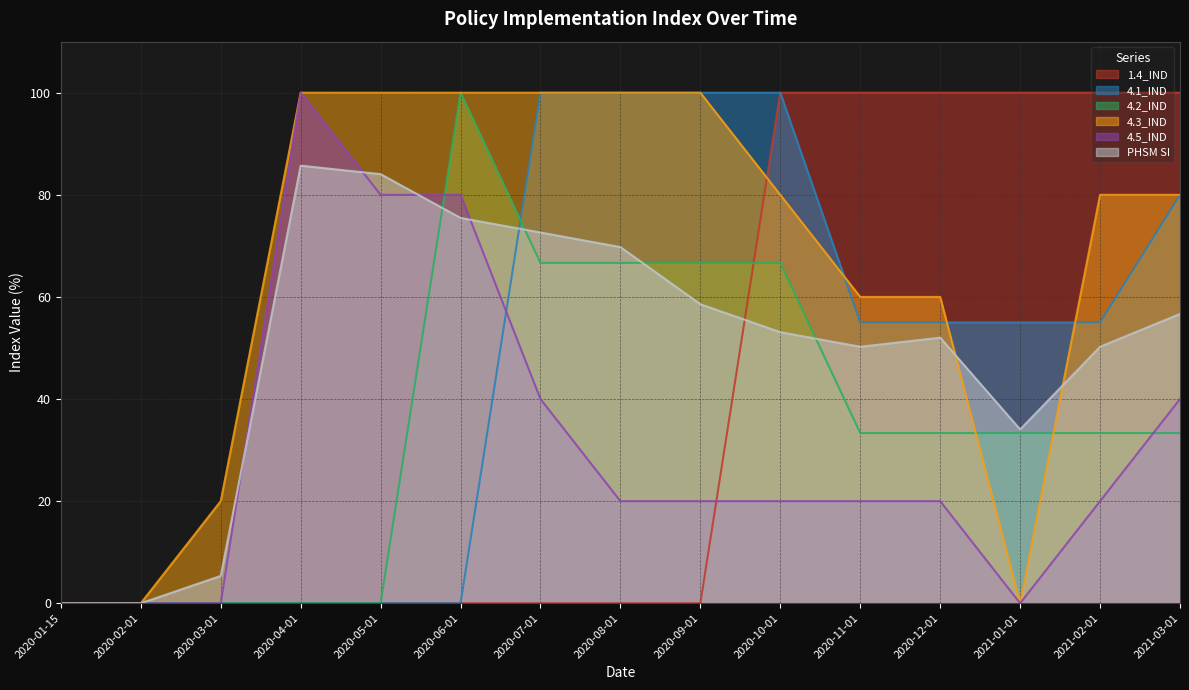

The 1.4_IND series shows 0.0 at 2020-01-15. True or false?

True